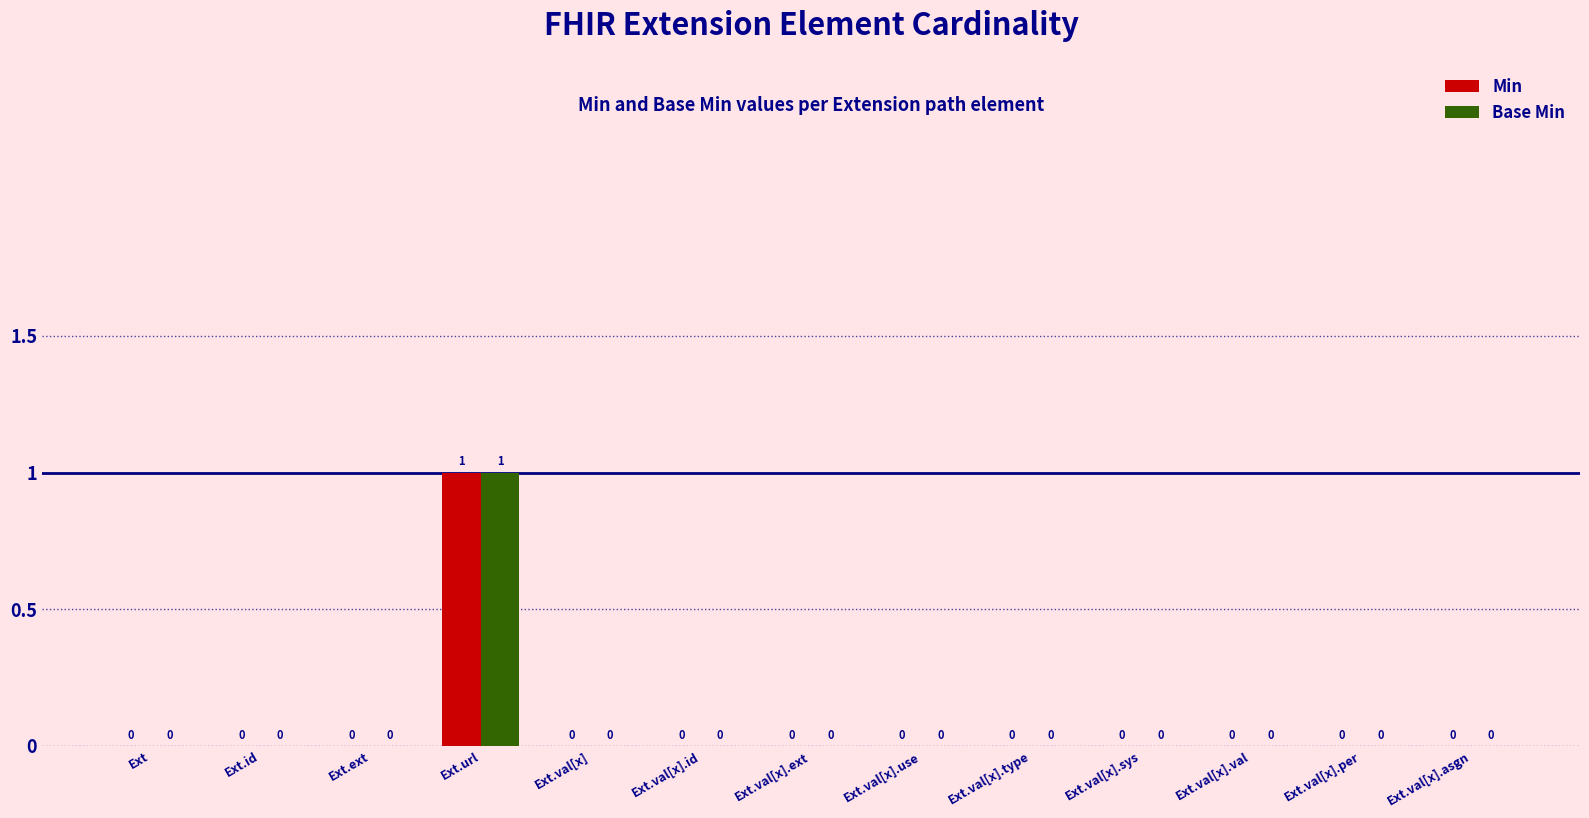

Are the bars grouped side by side (vs. stacked)?

Yes